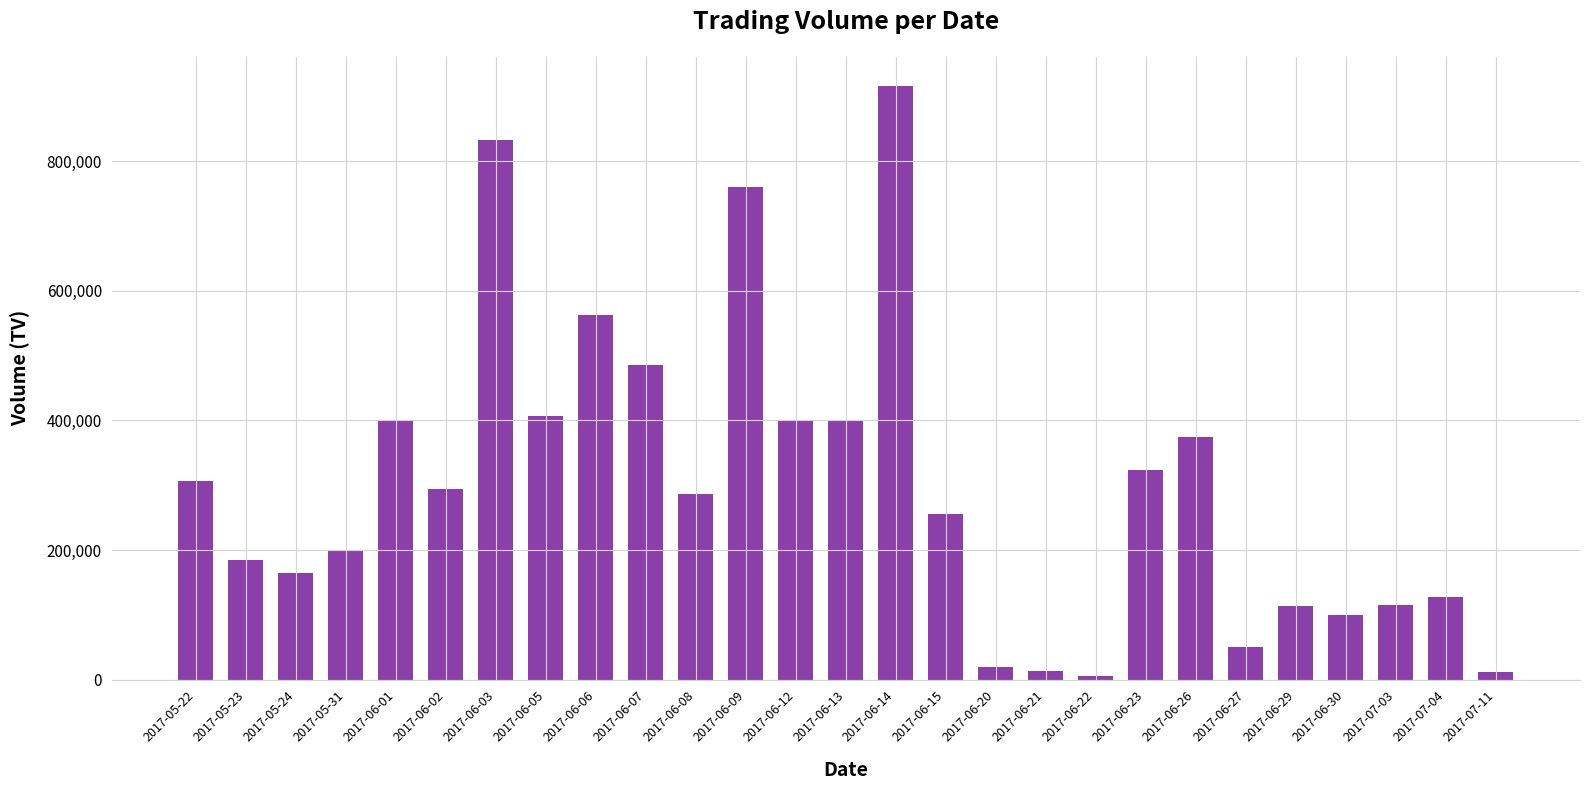

What is the change in value from 2017-06-14 to 2017-07-11?

-903000